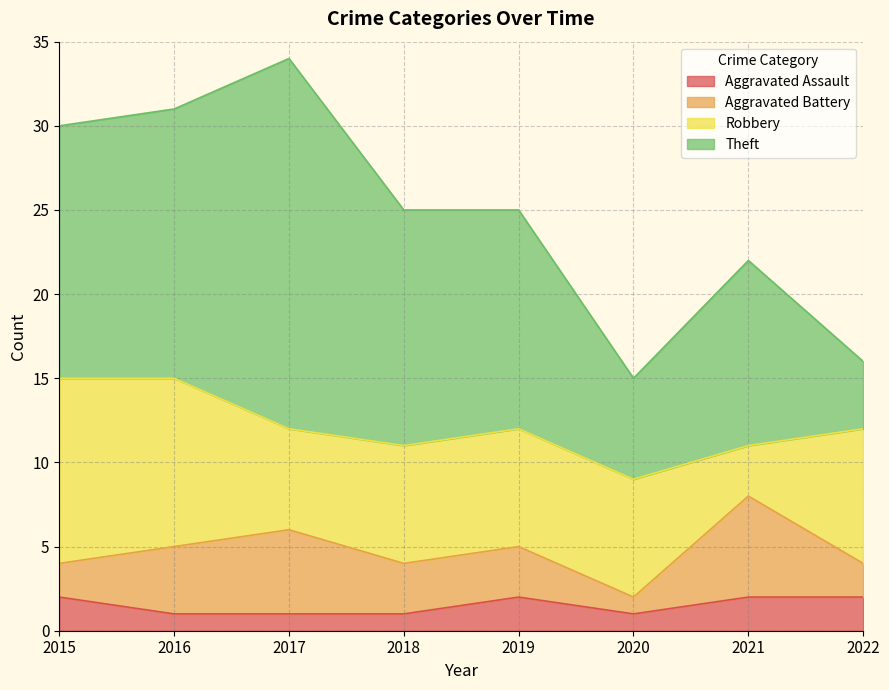

What is the spread (max minus min) of values at 2015?

13